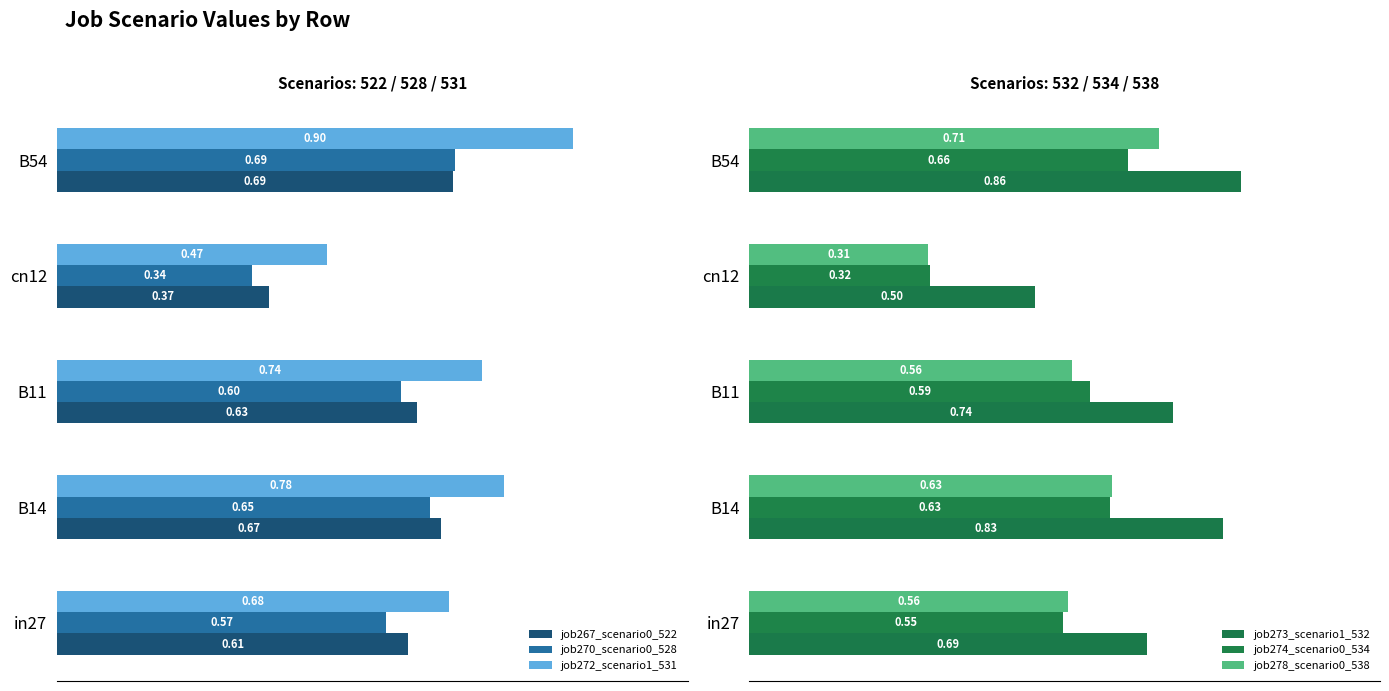

What are all the series names shown in the legend?

job267_scenario0_522, job270_scenario0_528, job272_scenario1_531, job273_scenario1_532, job274_scenario0_534, job278_scenario0_538